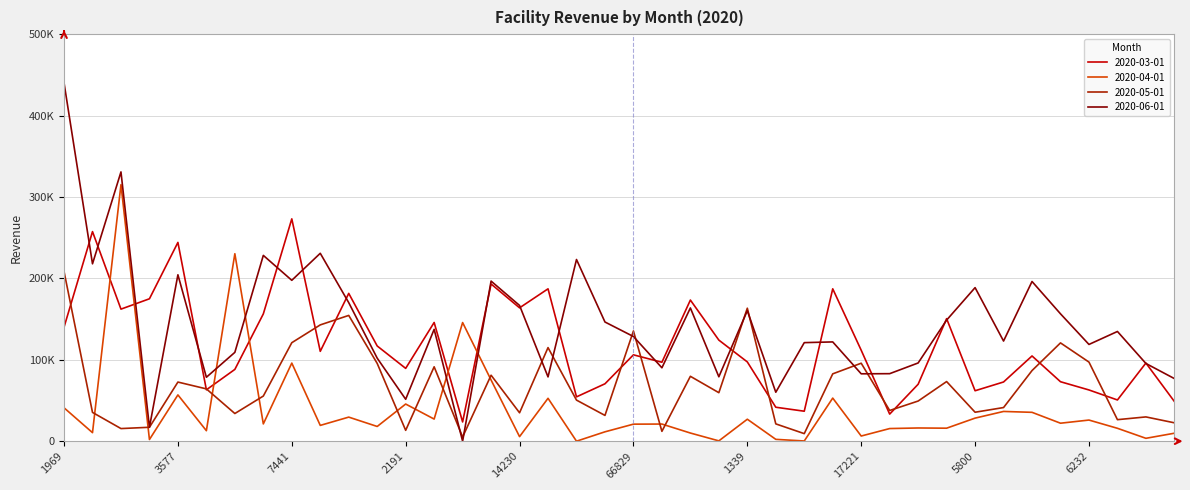

Is this an area chart (filled region under the line)?

No